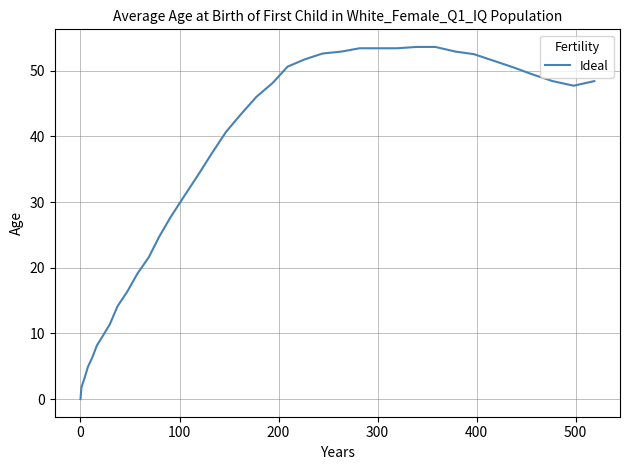

What is the difference between the maximum and minimum values?

53.6